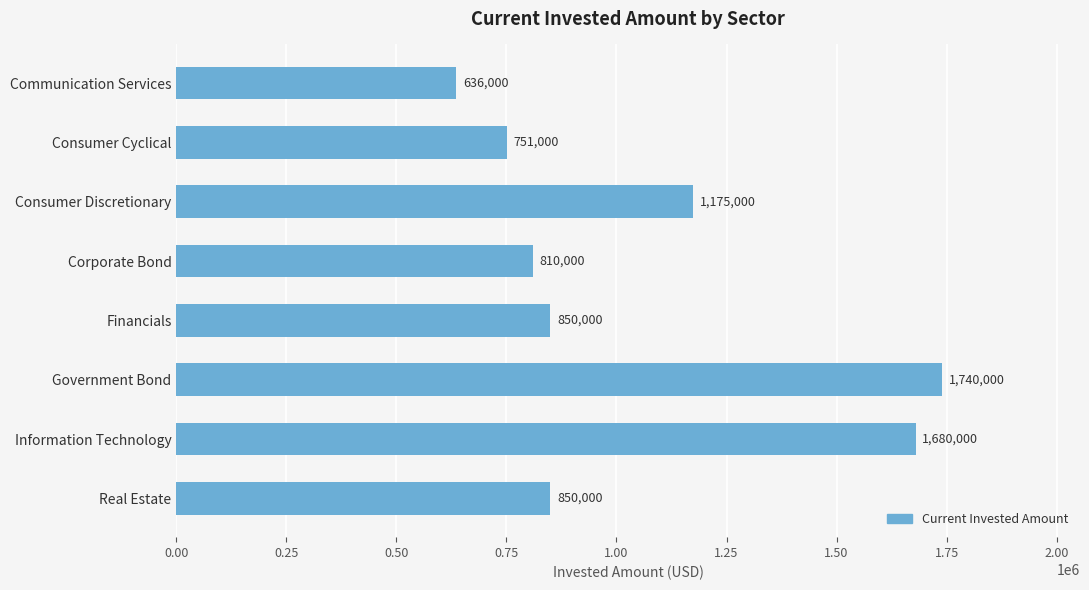

Which label corresponds to the largest value in the chart?

Government Bond